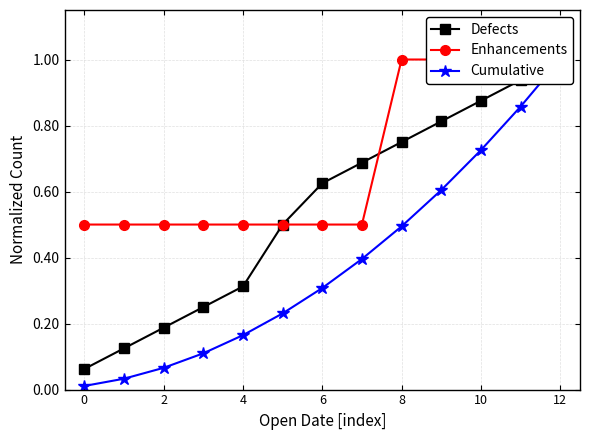

The value of Enhancements at 2 is 0.5. True or false?

True